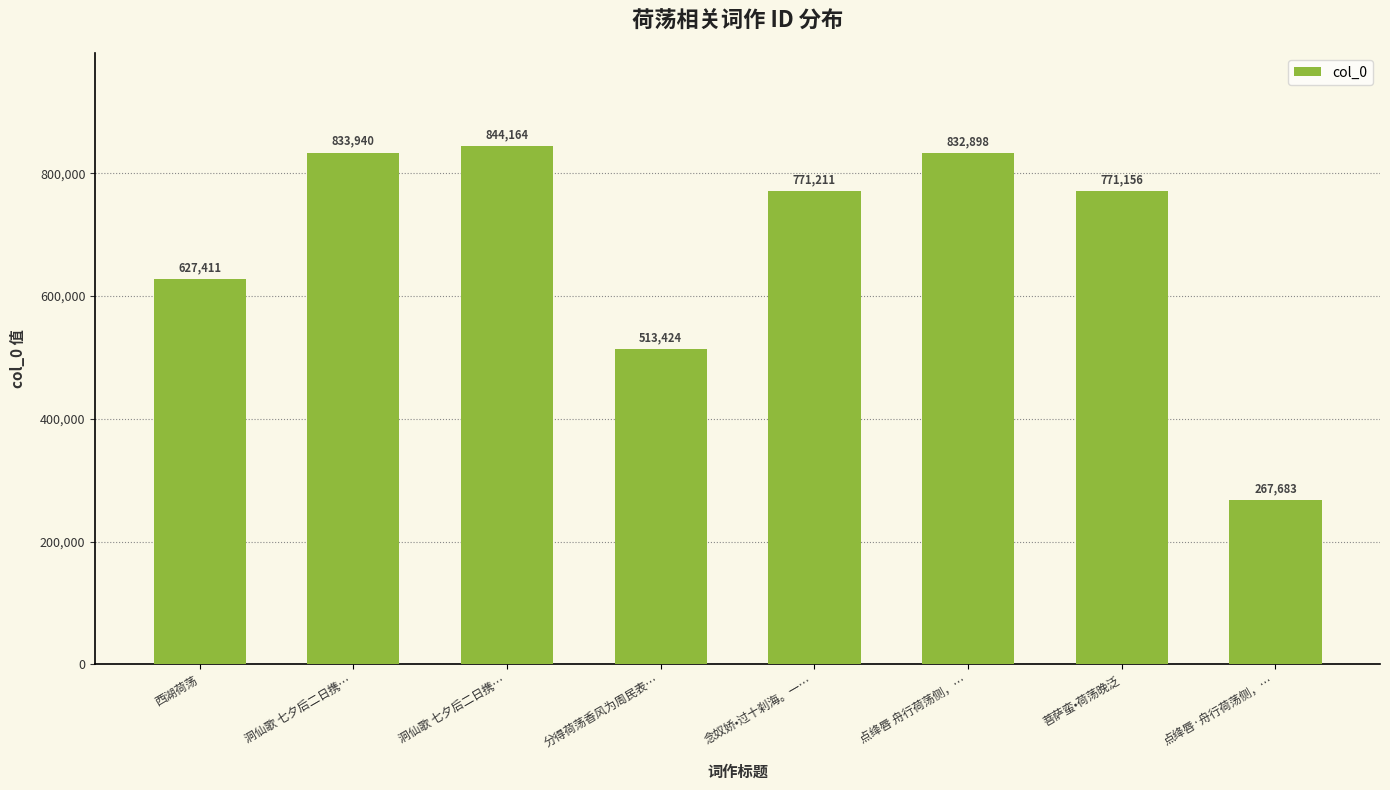

Does the chart contain any negative values?

No